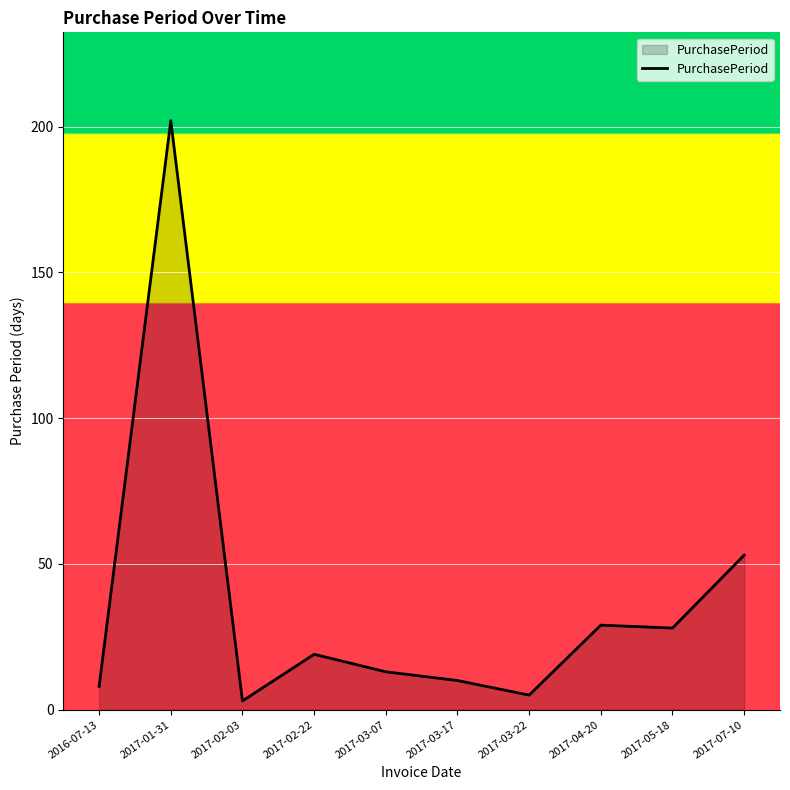

At which category does the chart reach its peak across all series?

2017-01-31